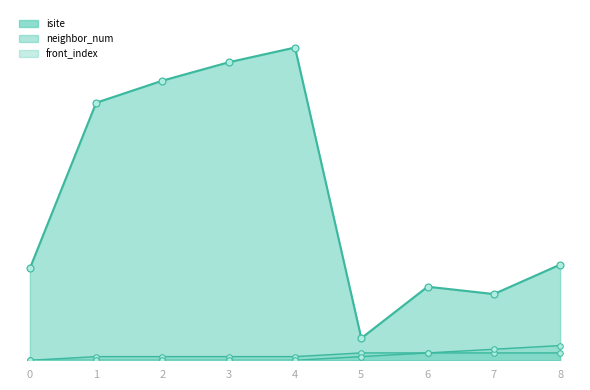

How many data points does each series have?

9